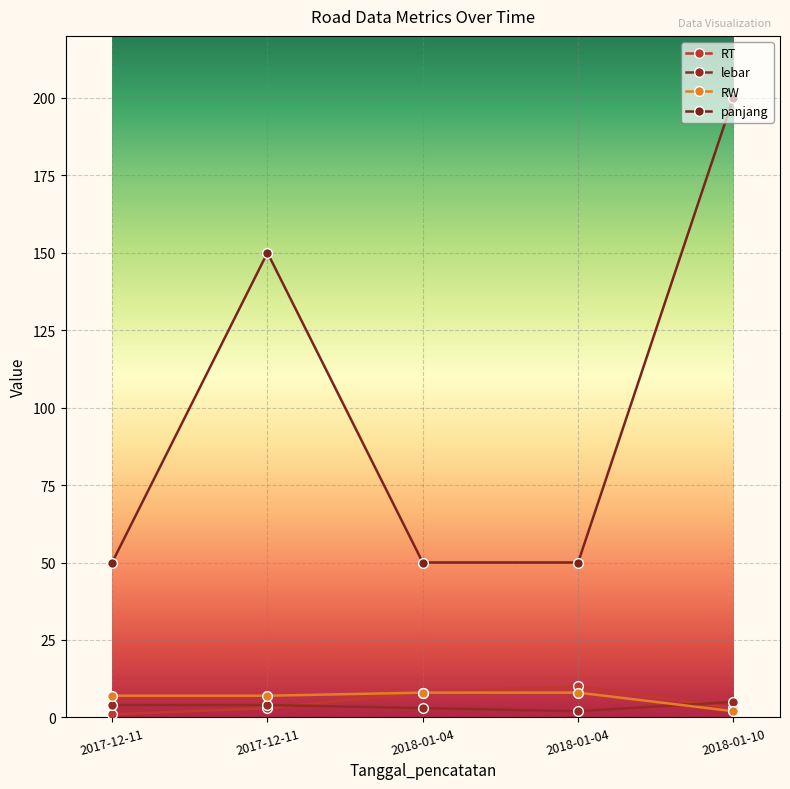

Does the chart have visible grid lines?

Yes